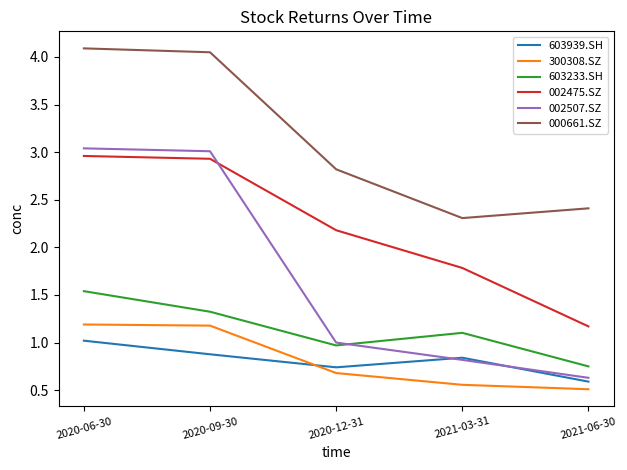

Is the value of 000661.SZ at 2021-06-30 greater than the value of 002475.SZ at 2020-12-31?

Yes